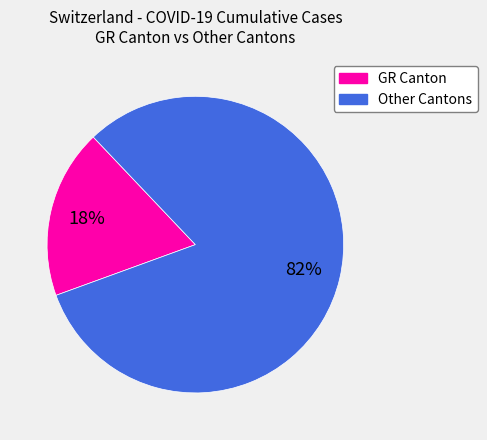

To the nearest percent, what is the average slice percentage?

50%